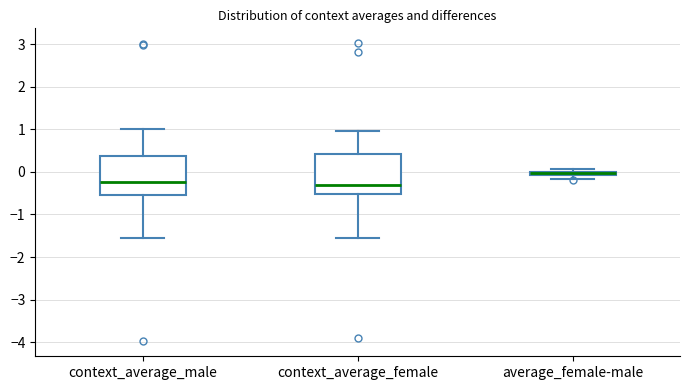

Which box's median line is the highest?

average_female-male